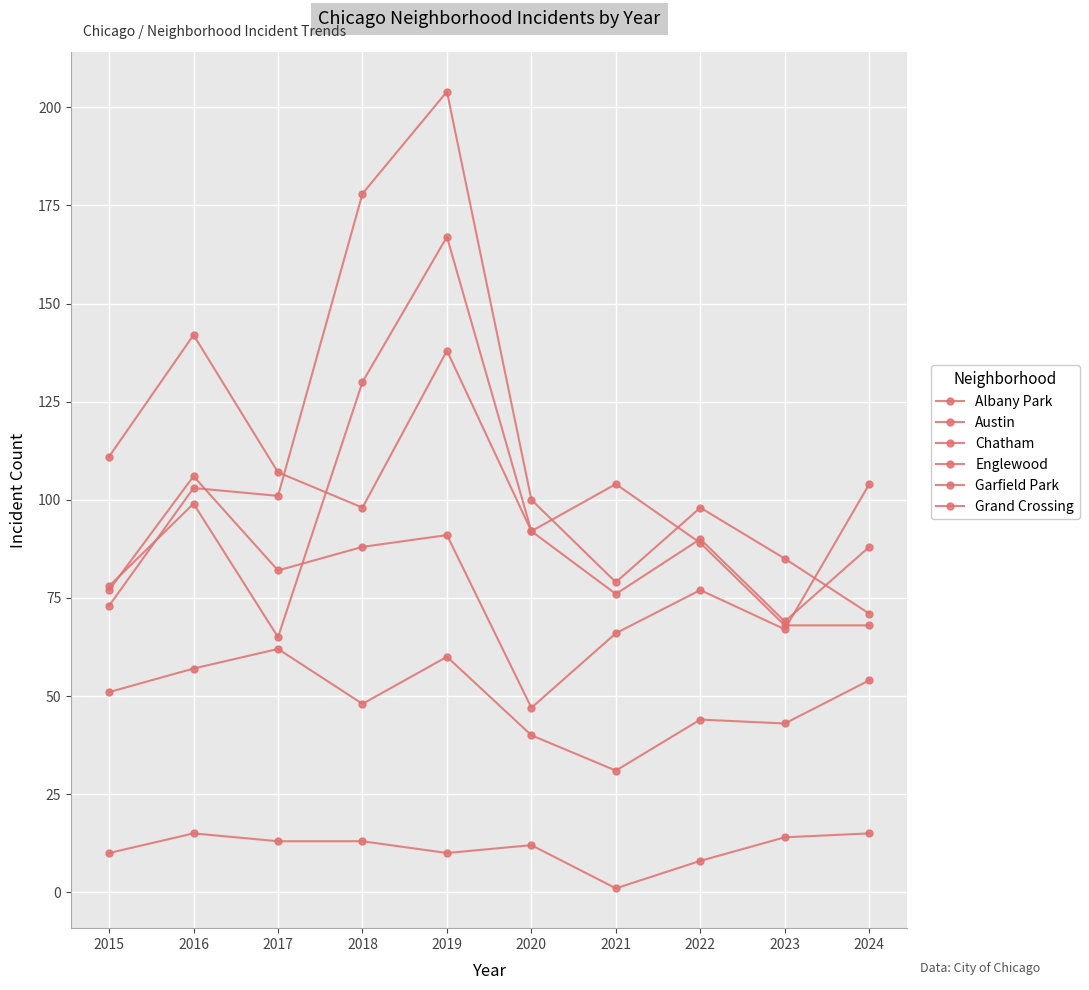

Where is the first local minimum for Austin?

2017